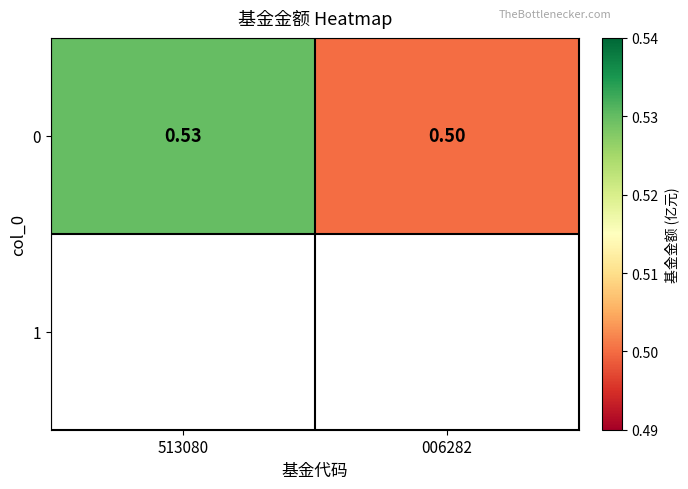

Which category has the lowest value across all series?

006282